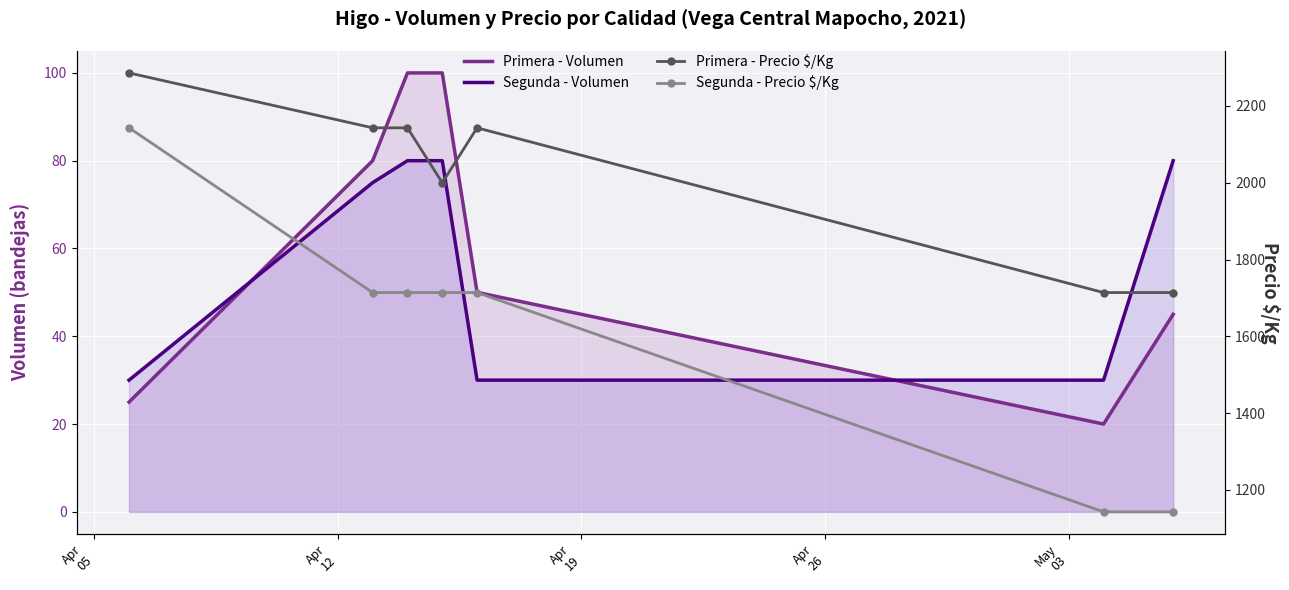

Is it true that Segunda - Precio $/Kg equals 1175 at Apr
12?

False